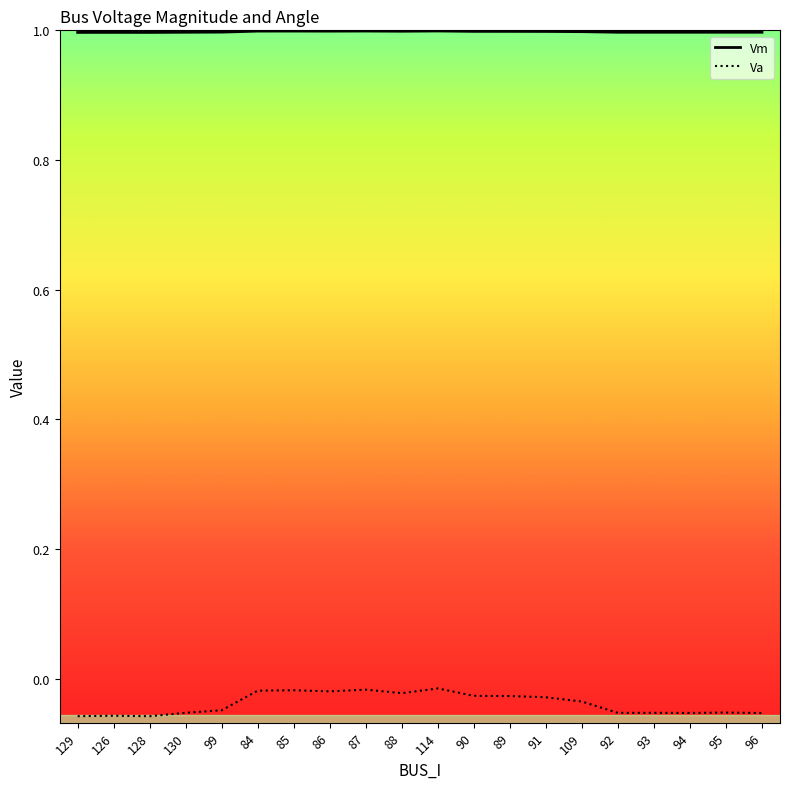

Is it true that Vm equals 1.0 at 126?

True